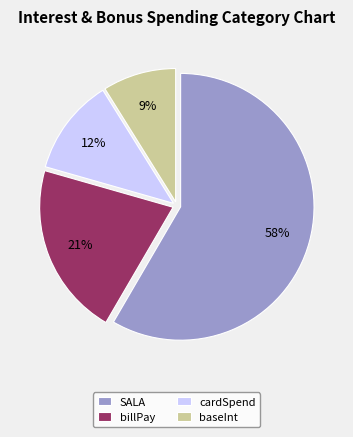

Is there any slice that represents more than half of the pie?

Yes